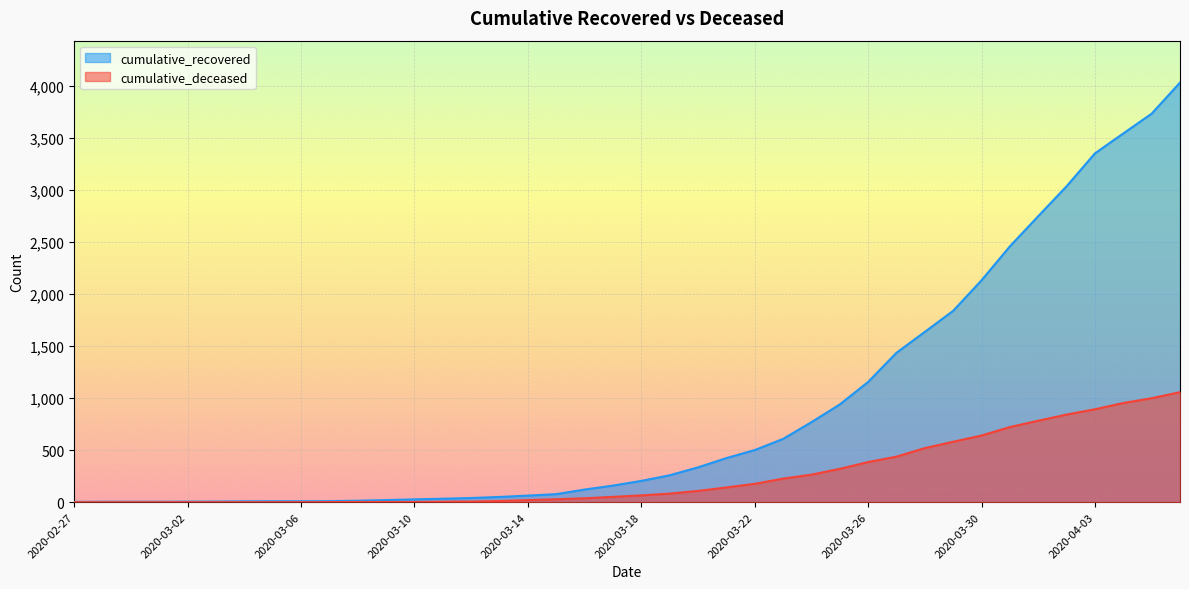

Does the chart display data point markers on the line(s)?

No